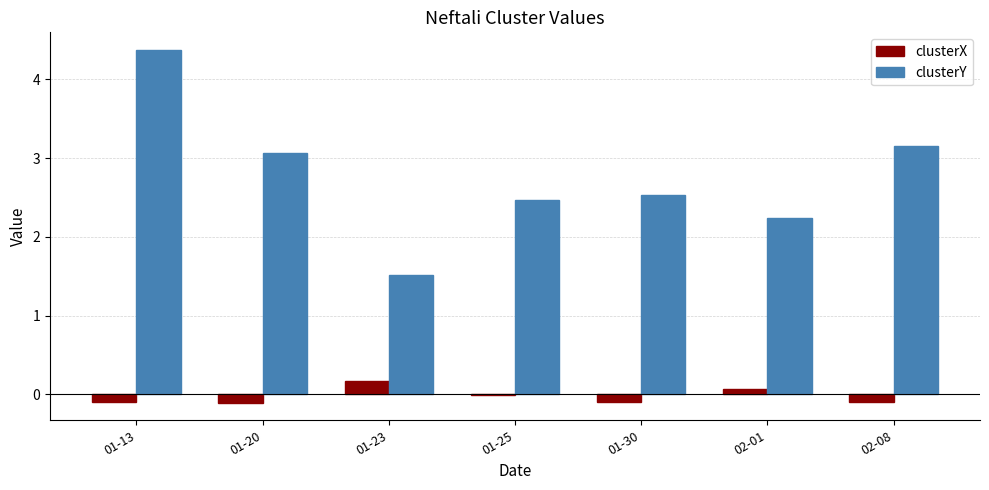

What is the greatest value displayed?

4.4